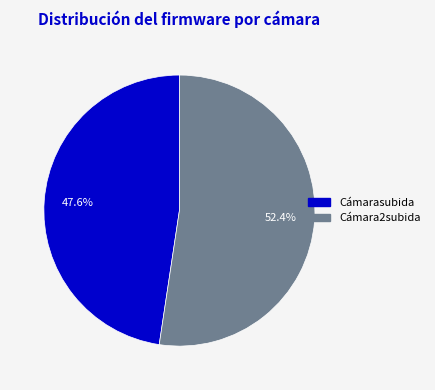

Approximately how many times larger is the value at Cámara2subida compared to Cámarasubida?

1.1